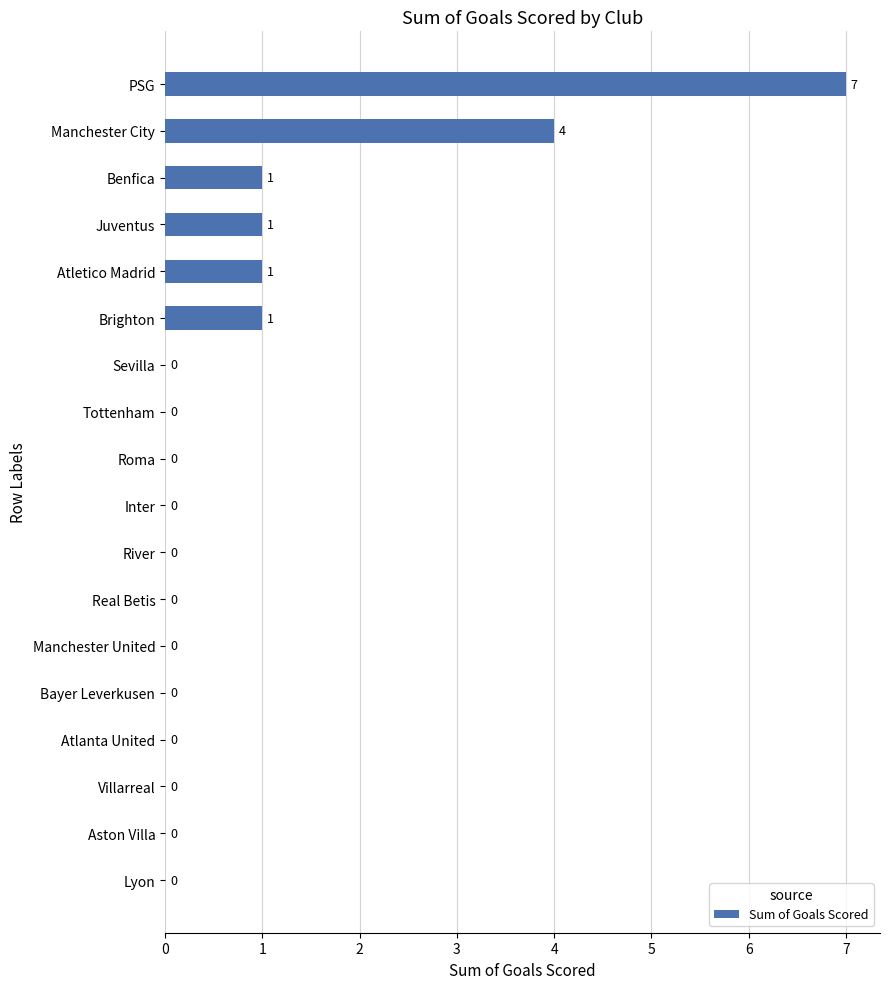

Which category has the highest value across all series?

PSG